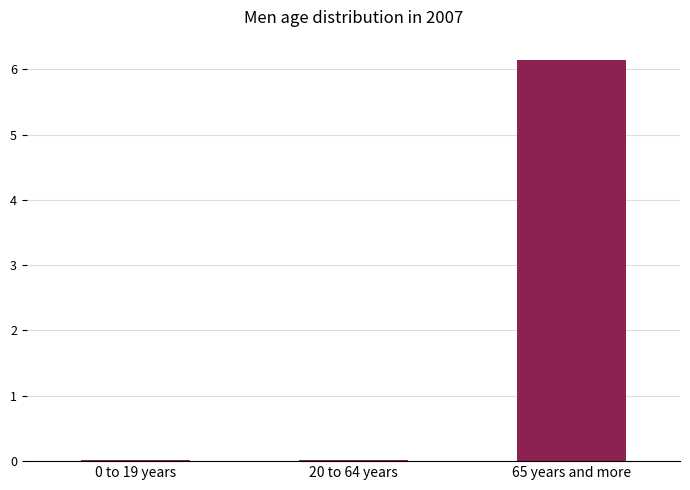

Rank the categories by value from highest to lowest.

65 years and more, 20 to 64 years, 0 to 19 years